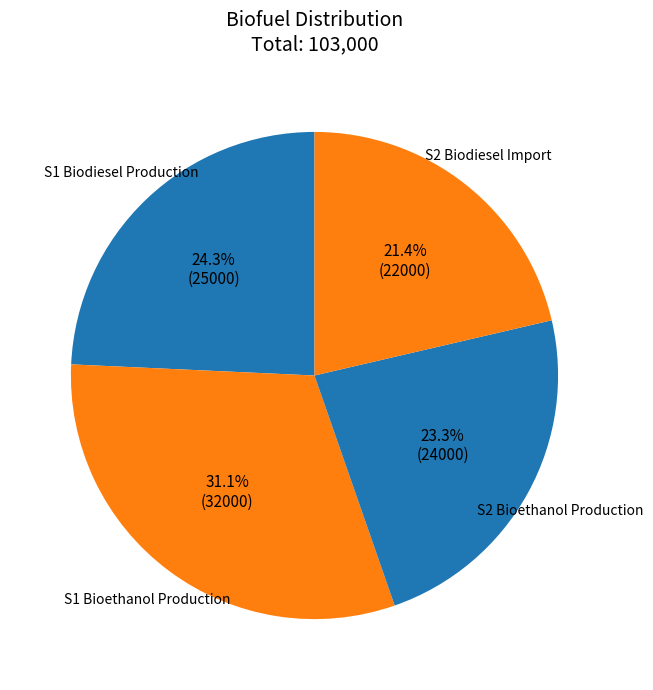

Rank the categories by value from lowest to highest.

S2 Biodiesel Import, S2 Bioethanol Production, S1 Biodiesel Production, S1 Bioethanol Production